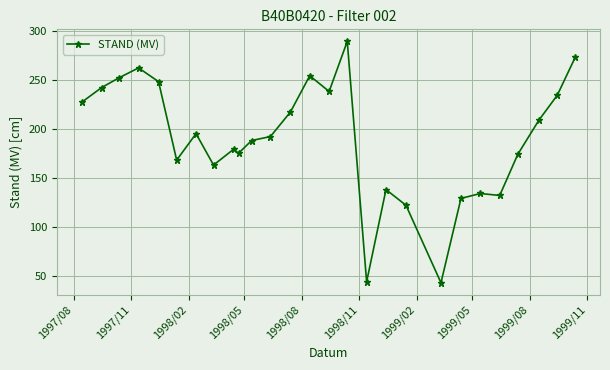

True or false: the data has more than 1 interior local peaks.

True